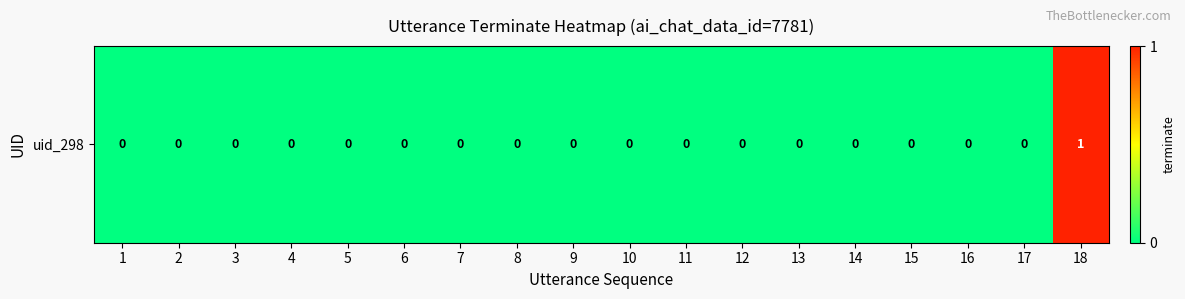

The value at 17 is 1. True or false?

False